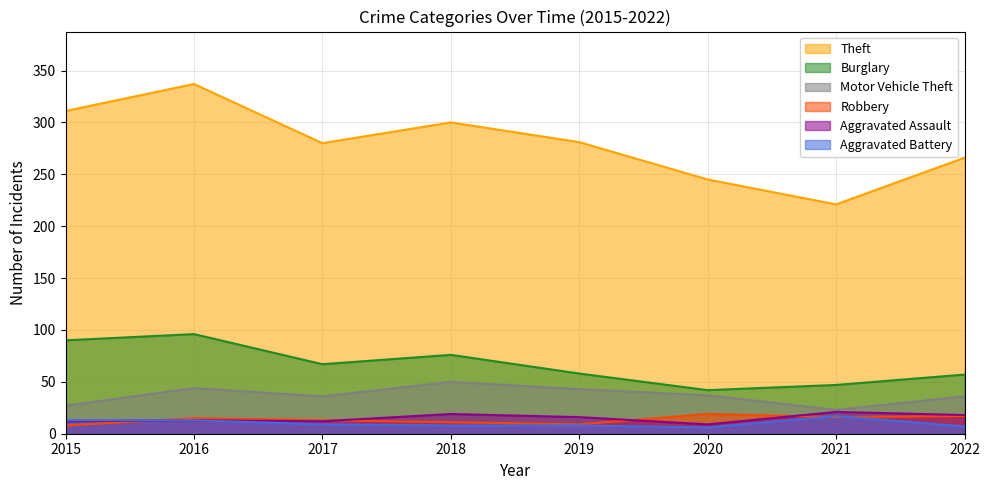

What is the sum of the Burglary values at 2016 and 2022?

153